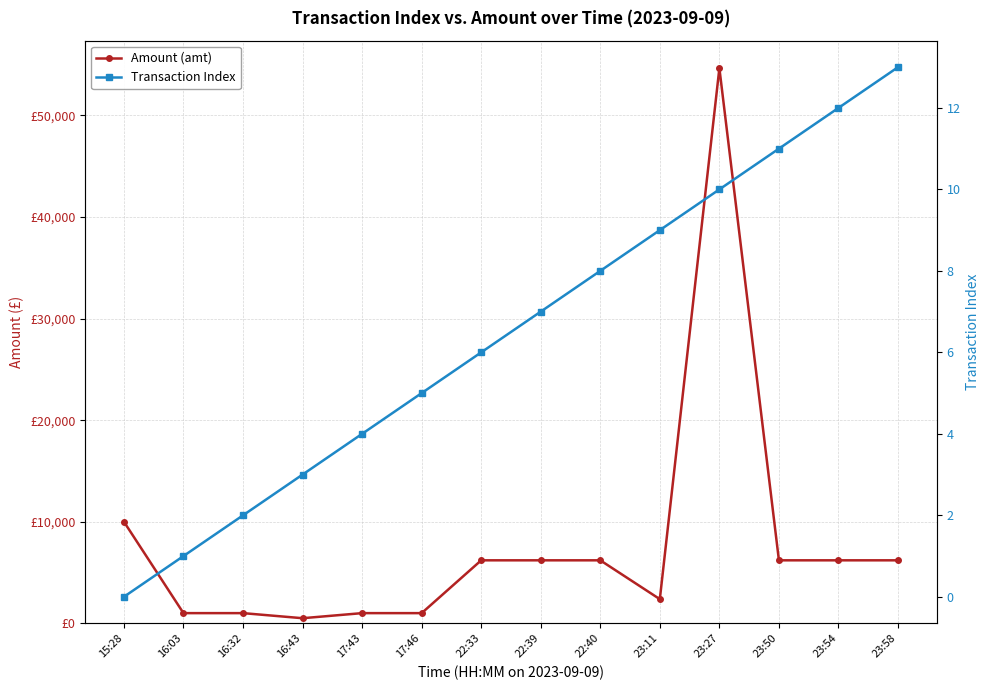

True or false: Amount (amt) and Transaction Index cross at least once.

False